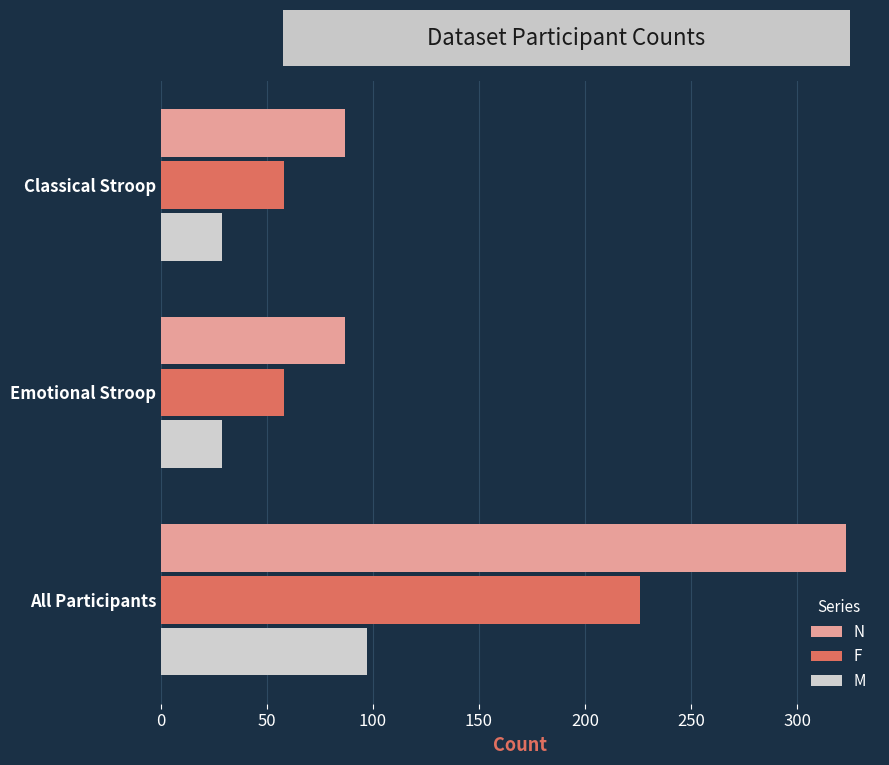

What is the difference between the highest and lowest values at Emotional Stroop?

58